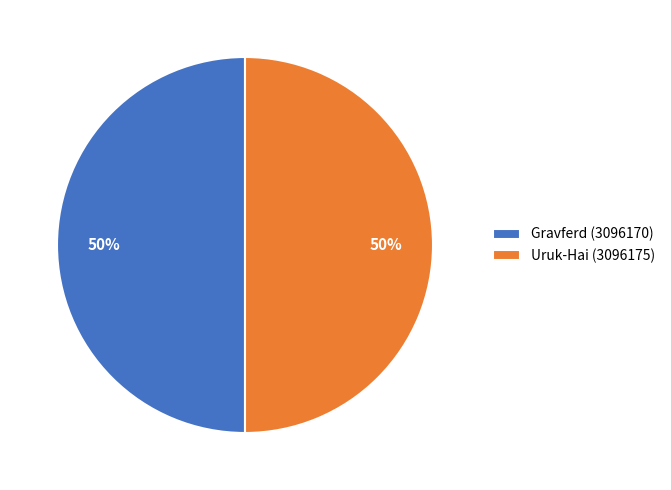

Count the number of slices in the pie.

2